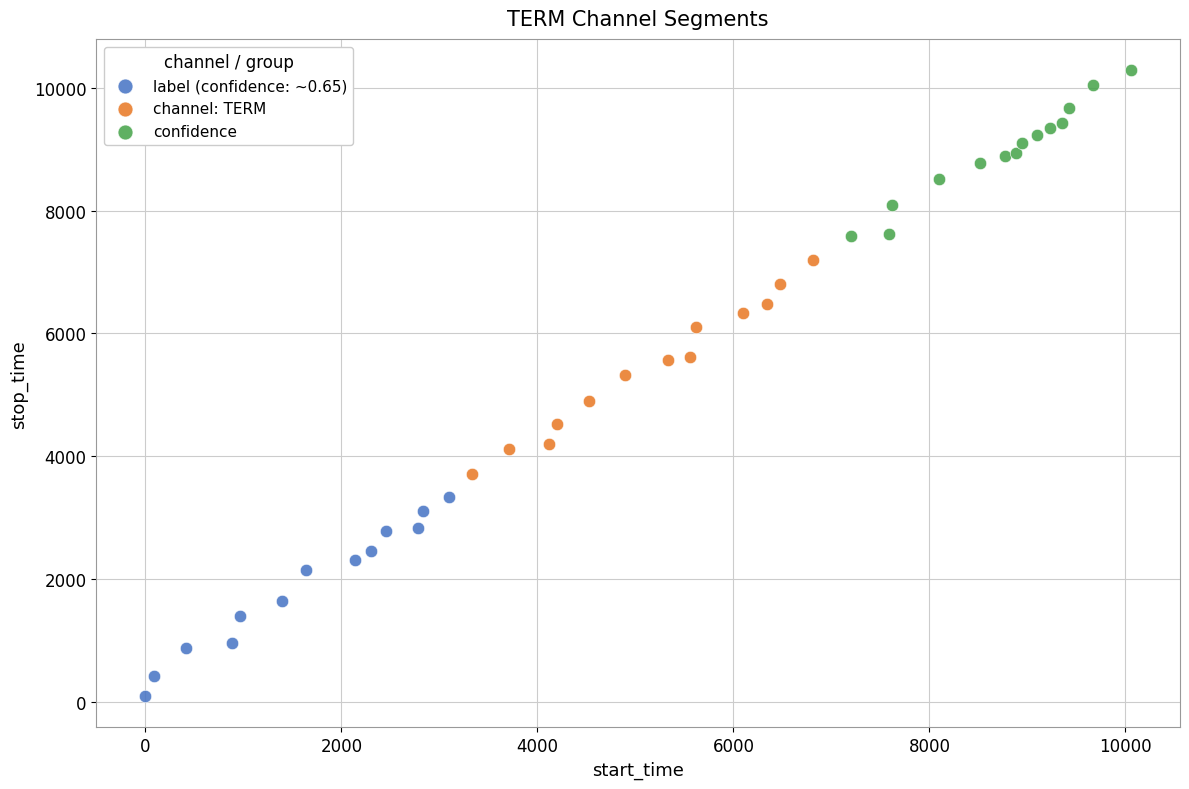

Which series reaches the minimum Y coordinate?

label (confidence: ~0.65)